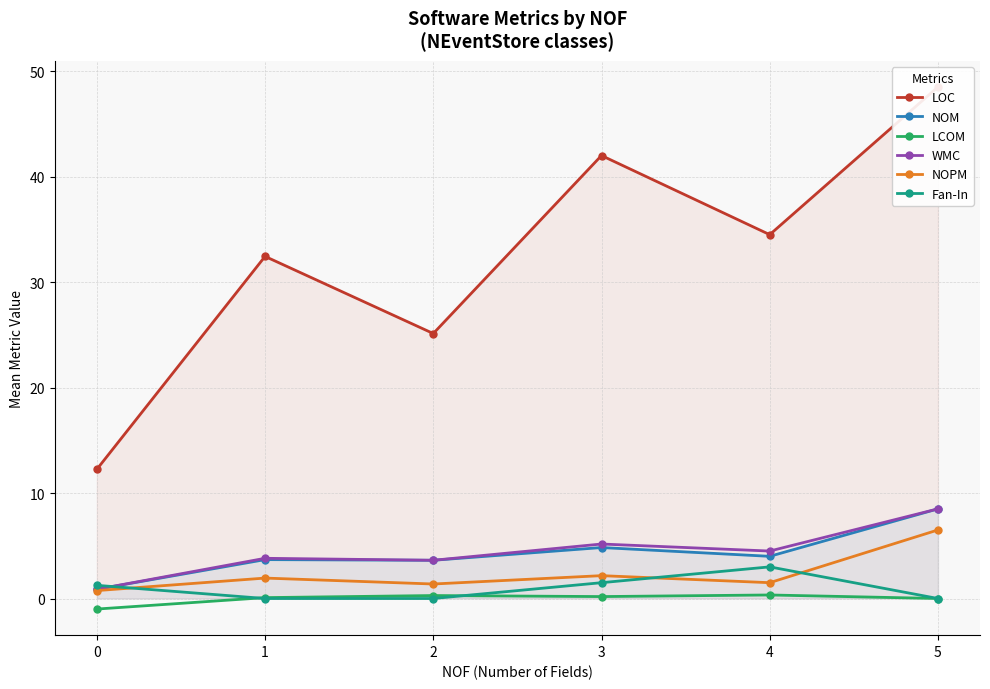

Rank the series at 3 from lowest to highest value.

LCOM, Fan-In, NOPM, NOM, WMC, LOC